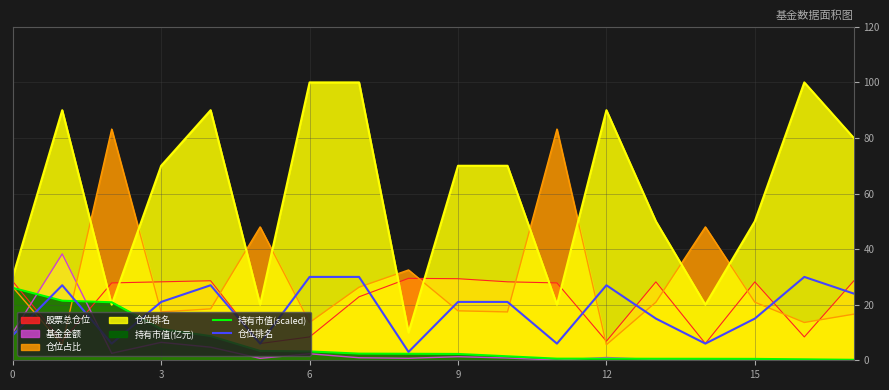

The 仓位排名 series shows 20.6 at 13. True or false?

False